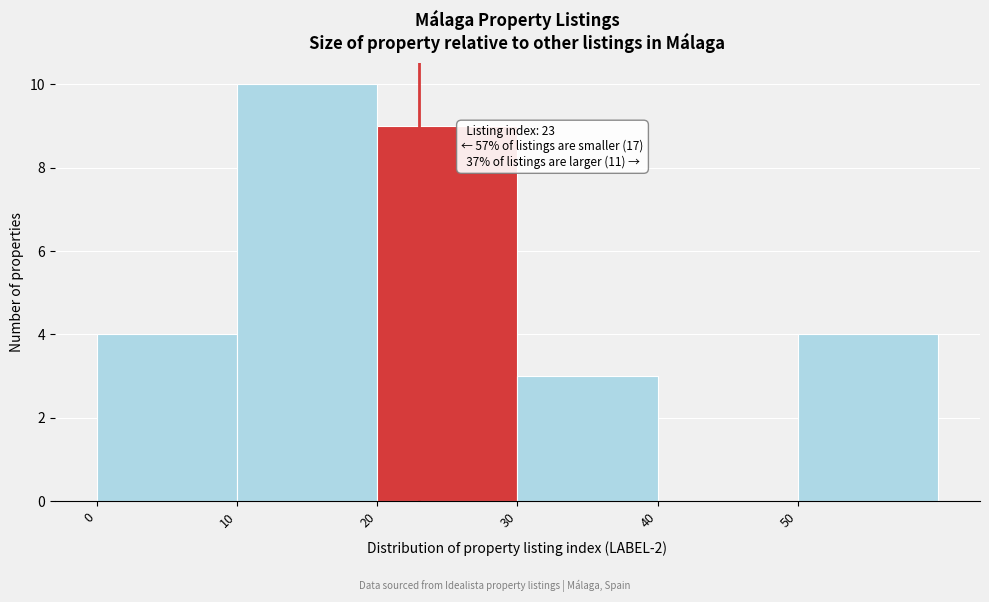

Which range on the x-axis has the tallest bar?

10 to 20